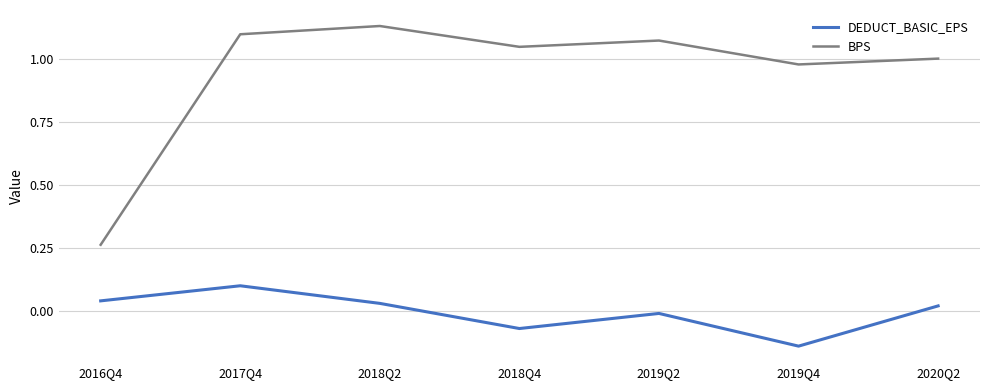

Which series has the widest spread of values?

BPS